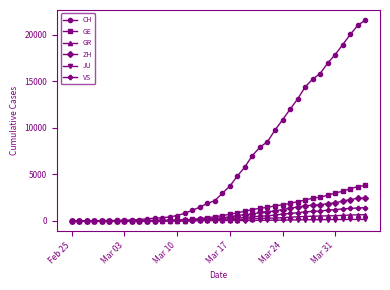

What is the greatest value displayed?

21574